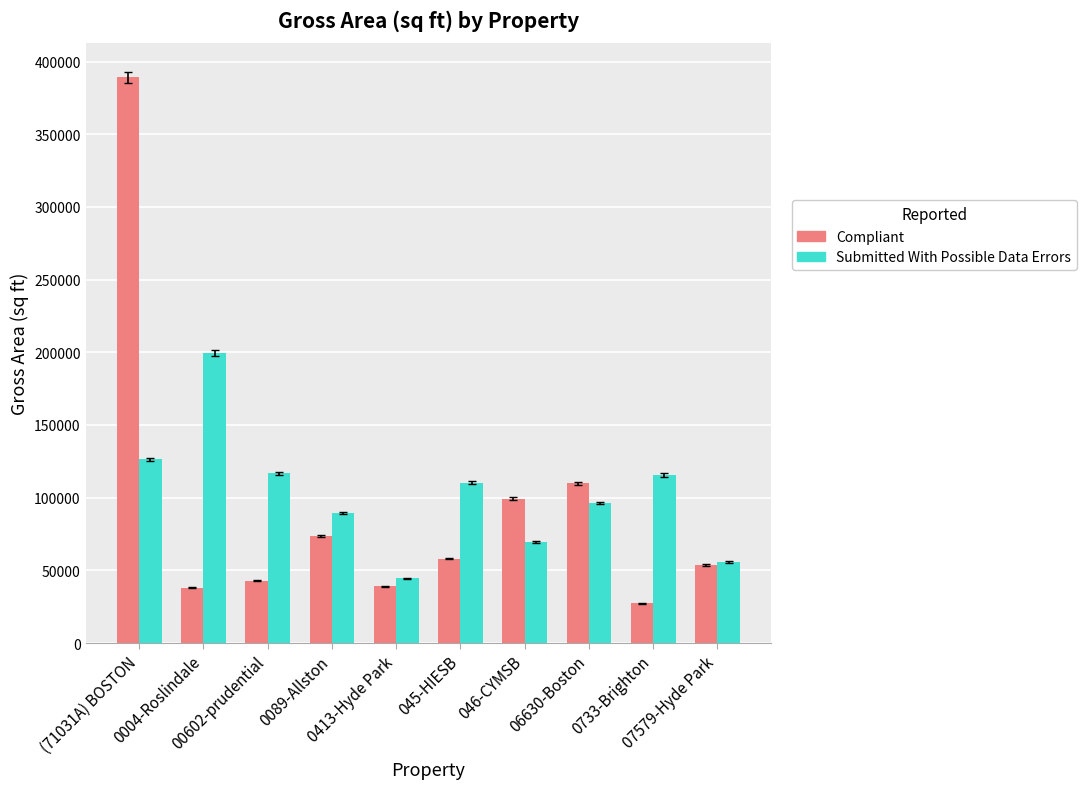

Which series changed the most between 045-HIESB and 0733-Brighton?

Compliant